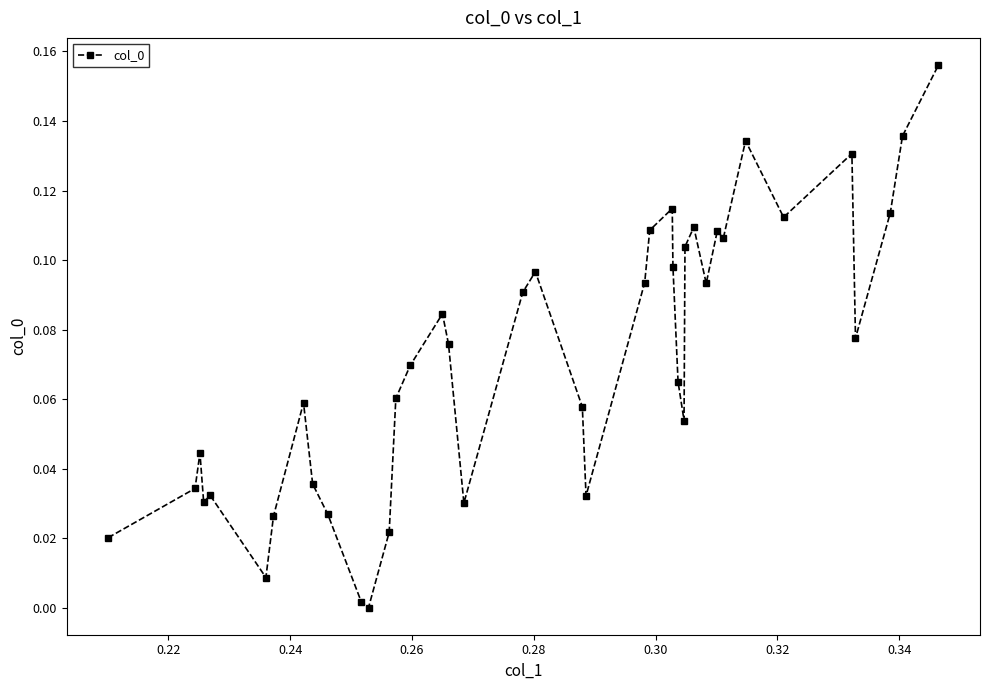

What is the sum of all values?

2.9